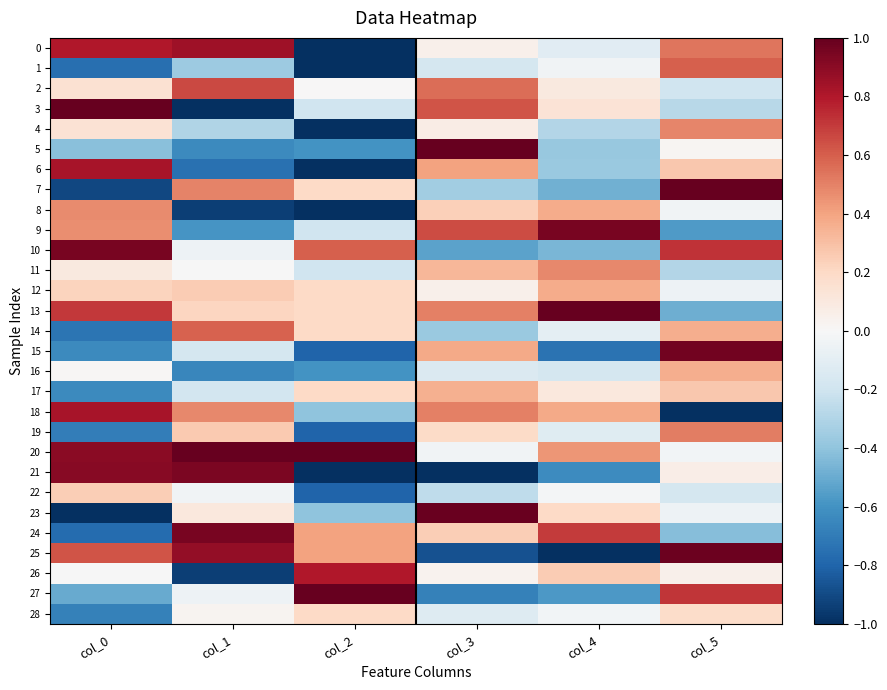

Reading left to right, transcribe all the data shown in this chart.

0: col_0=0.8	col_1=0.8	col_2=-1.0	col_3=0.0	col_4=-0.1	col_5=0.5
1: col_0=-0.8	col_1=-0.4	col_2=-1.0	col_3=-0.2	col_4=-0.0	col_5=0.6
2: col_0=0.1	col_1=0.7	col_2=0.0	col_3=0.6	col_4=0.1	col_5=-0.2
3: col_0=1.0	col_1=-1.0	col_2=-0.2	col_3=0.6	col_4=0.1	col_5=-0.3
4: col_0=0.1	col_1=-0.3	col_2=-1.0	col_3=0.1	col_4=-0.3	col_5=0.5
5: col_0=-0.4	col_1=-0.6	col_2=-0.6	col_3=1.0	col_4=-0.4	col_5=0.0
6: col_0=0.8	col_1=-0.7	col_2=-1.0	col_3=0.4	col_4=-0.4	col_5=0.3
7: col_0=-0.9	col_1=0.5	col_2=0.2	col_3=-0.3	col_4=-0.5	col_5=1.0
8: col_0=0.5	col_1=-0.9	col_2=-1.0	col_3=0.2	col_4=0.4	col_5=-0.0
9: col_0=0.5	col_1=-0.6	col_2=-0.2	col_3=0.7	col_4=1.0	col_5=-0.6
10: col_0=1.0	col_1=-0.1	col_2=0.6	col_3=-0.5	col_4=-0.5	col_5=0.7
11: col_0=0.1	col_1=-0.0	col_2=-0.2	col_3=0.3	col_4=0.5	col_5=-0.3
12: col_0=0.2	col_1=0.3	col_2=0.2	col_3=0.0	col_4=0.4	col_5=-0.0
13: col_0=0.7	col_1=0.2	col_2=0.2	col_3=0.5	col_4=1.0	col_5=-0.5
14: col_0=-0.7	col_1=0.6	col_2=0.2	col_3=-0.4	col_4=-0.1	col_5=0.4
15: col_0=-0.6	col_1=-0.2	col_2=-0.8	col_3=0.4	col_4=-0.7	col_5=1.0
16: col_0=0.0	col_1=-0.6	col_2=-0.6	col_3=-0.1	col_4=-0.2	col_5=0.4
17: col_0=-0.6	col_1=-0.2	col_2=0.2	col_3=0.4	col_4=0.1	col_5=0.3
18: col_0=0.8	col_1=0.5	col_2=-0.4	col_3=0.5	col_4=0.4	col_5=-1.0
19: col_0=-0.7	col_1=0.3	col_2=-0.8	col_3=0.2	col_4=-0.1	col_5=0.5
20: col_0=0.9	col_1=1.0	col_2=1.0	col_3=-0.0	col_4=0.4	col_5=-0.0
21: col_0=0.9	col_1=0.9	col_2=-1.0	col_3=-1.0	col_4=-0.6	col_5=0.1
22: col_0=0.2	col_1=-0.0	col_2=-0.8	col_3=-0.3	col_4=-0.0	col_5=-0.2
23: col_0=-1.0	col_1=0.1	col_2=-0.4	col_3=1.0	col_4=0.2	col_5=-0.0
24: col_0=-0.8	col_1=0.9	col_2=0.4	col_3=0.2	col_4=0.7	col_5=-0.4
25: col_0=0.6	col_1=0.9	col_2=0.4	col_3=-0.9	col_4=-1.0	col_5=1.0
26: col_0=-0.0	col_1=-0.9	col_2=0.8	col_3=0.0	col_4=0.3	col_5=0.0
27: col_0=-0.5	col_1=-0.0	col_2=1.0	col_3=-0.7	col_4=-0.6	col_5=0.7
28: col_0=-0.7	col_1=0.0	col_2=0.2	col_3=-0.1	col_4=-0.0	col_5=0.2